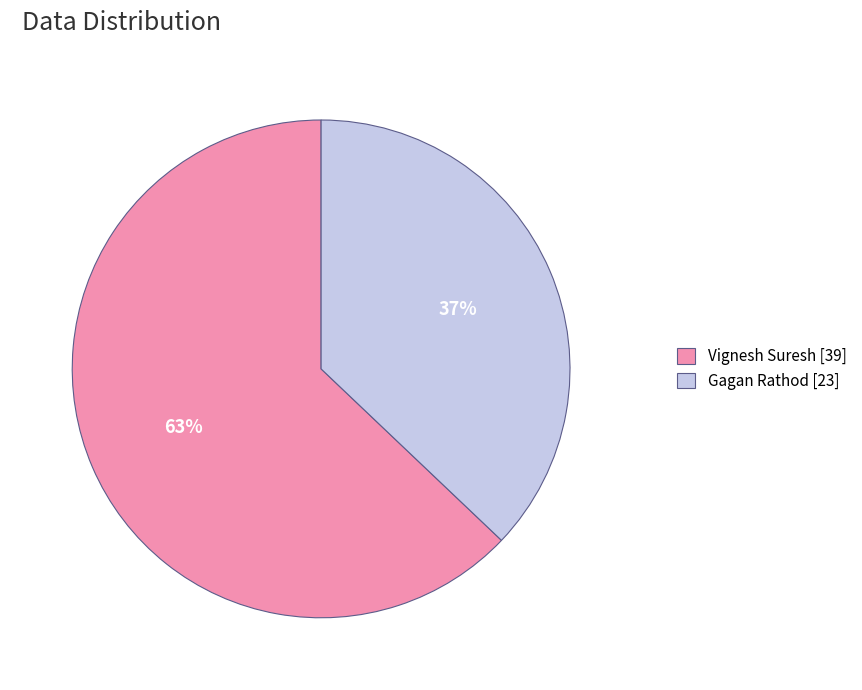

Rank the categories by value from highest to lowest.

Vignesh Suresh [39], Gagan Rathod [23]